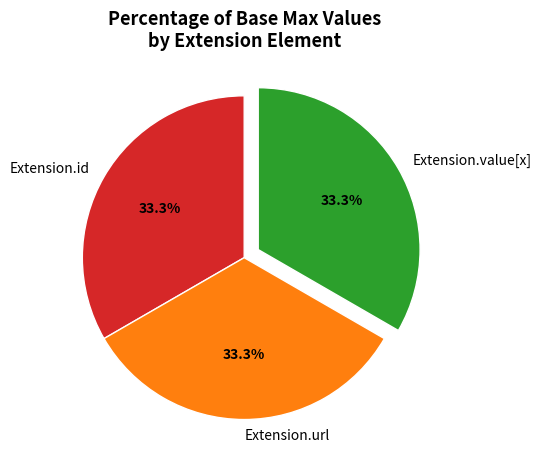

To the nearest percent, what is the difference between the Extension.url and Extension.id slice percentages?

0%